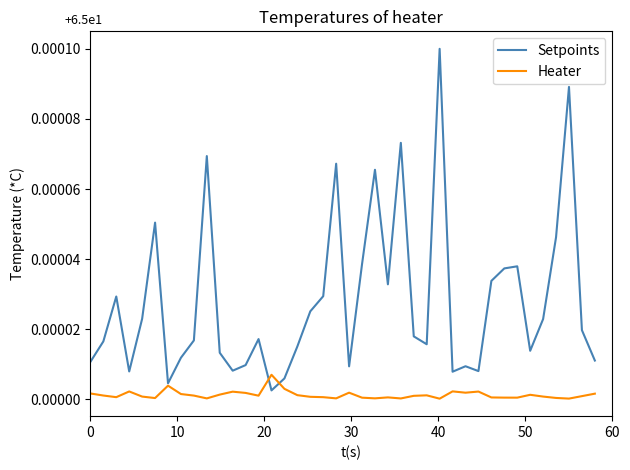

List the series in order of their overall mean, lowest first.

Heater, Setpoints